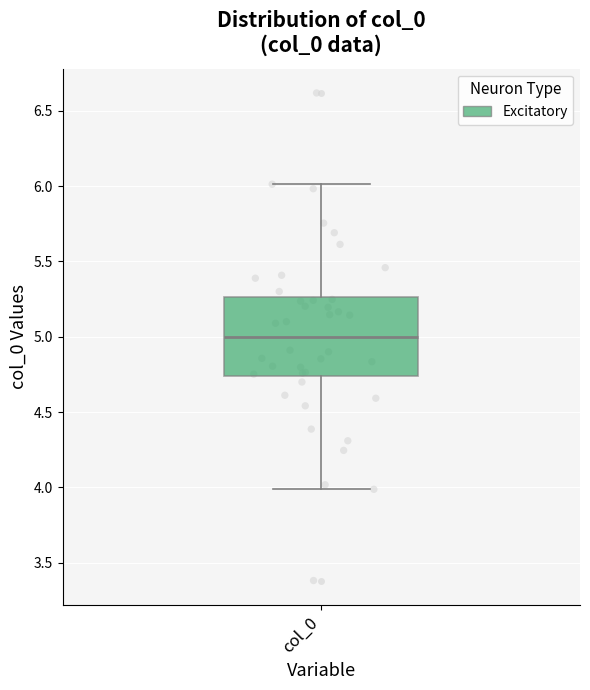

Transcribe this box plot: give where the median line is, the range the box spans, and where the two whiskers end, as read against the y-axis. The values are not printed on the chart, so give them approximately, as read against the axis.

median 5.00, box 4.75 to 5.25, whiskers 4.00 to 6.00